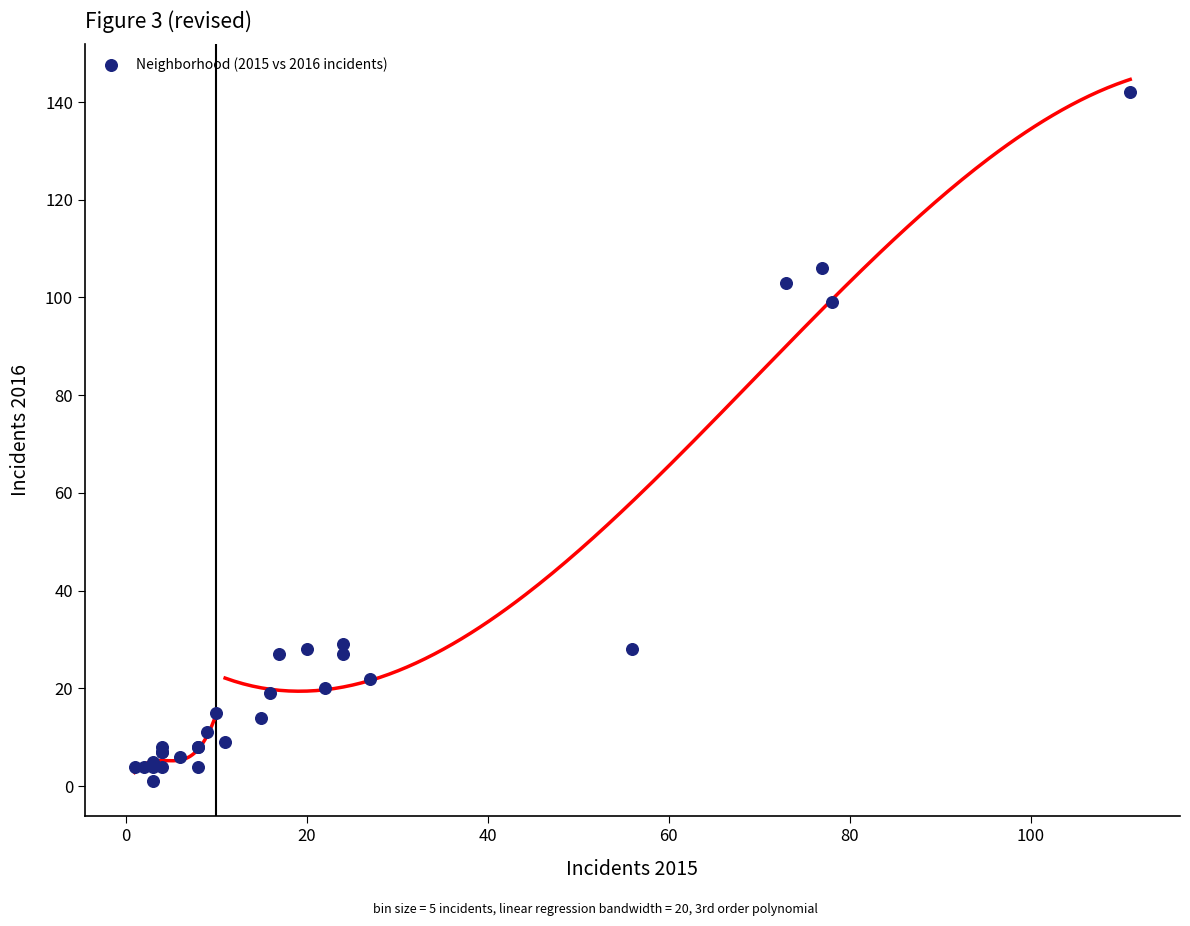

What Y value in the scatter plot is closest to 71?

99